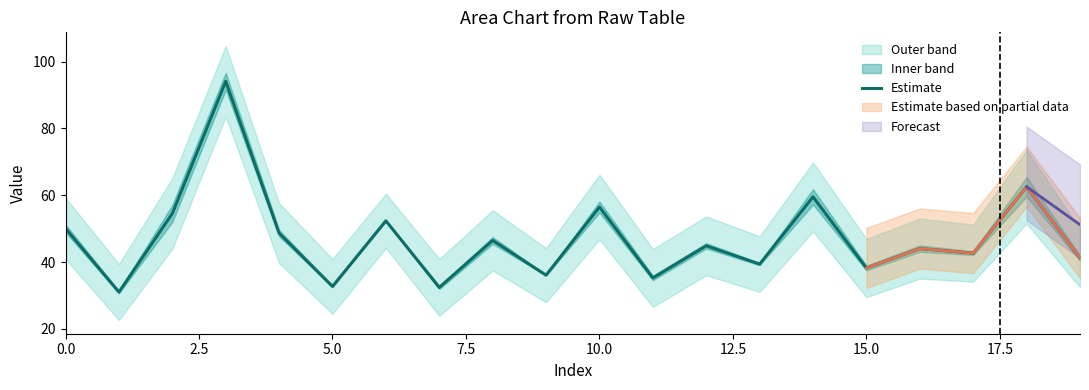

The value at 19 is 41.2. True or false?

True